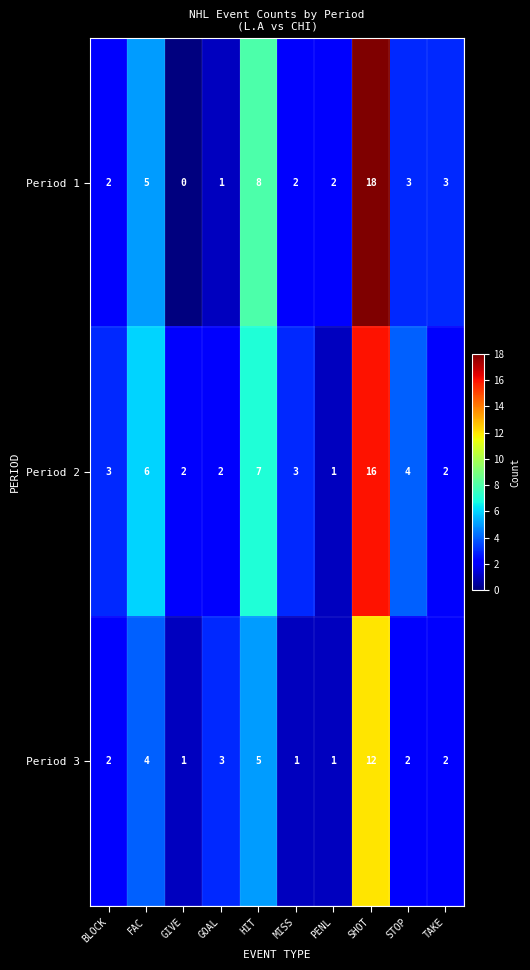

Which category has the highest value across all series?

SHOT